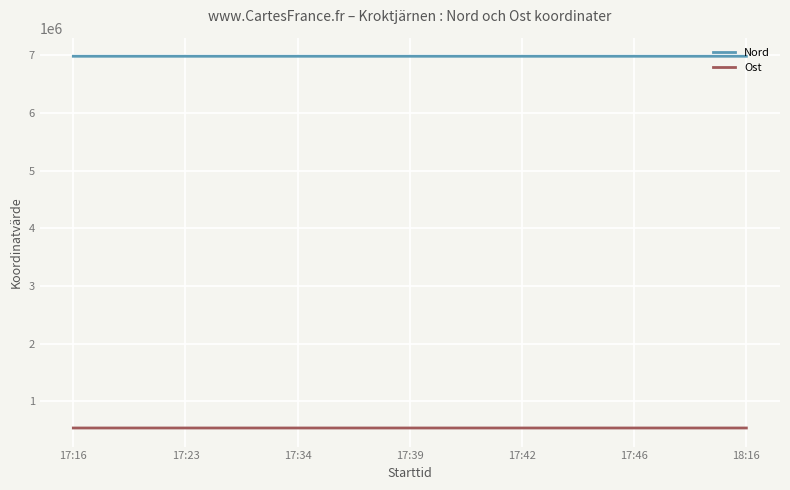

List the series in order of their peak value, highest first.

Nord, Ost